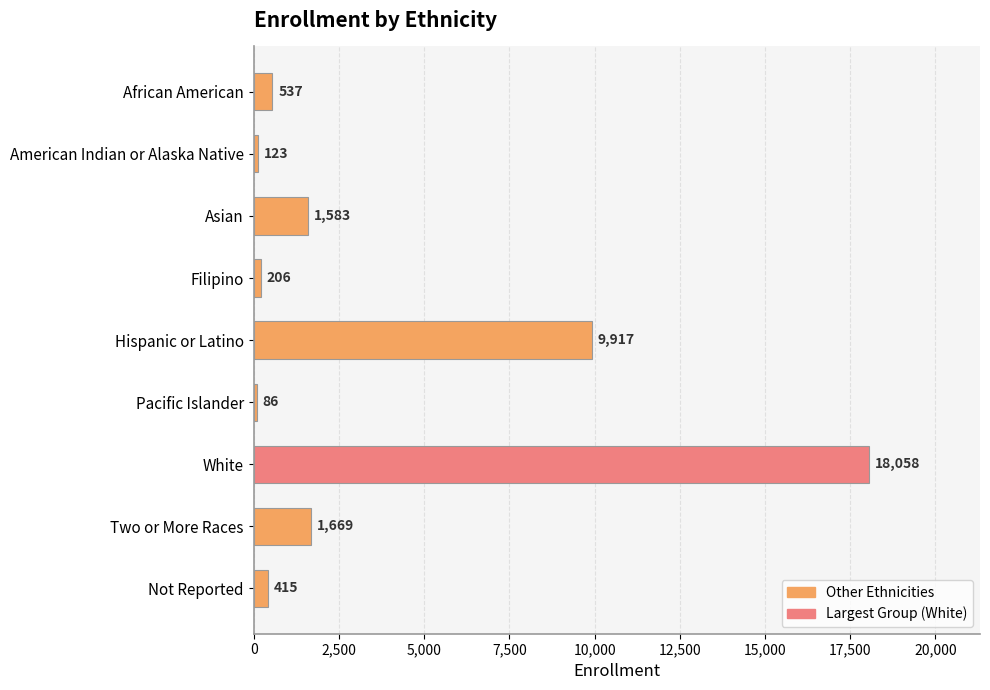

How many bars are there in total?

9